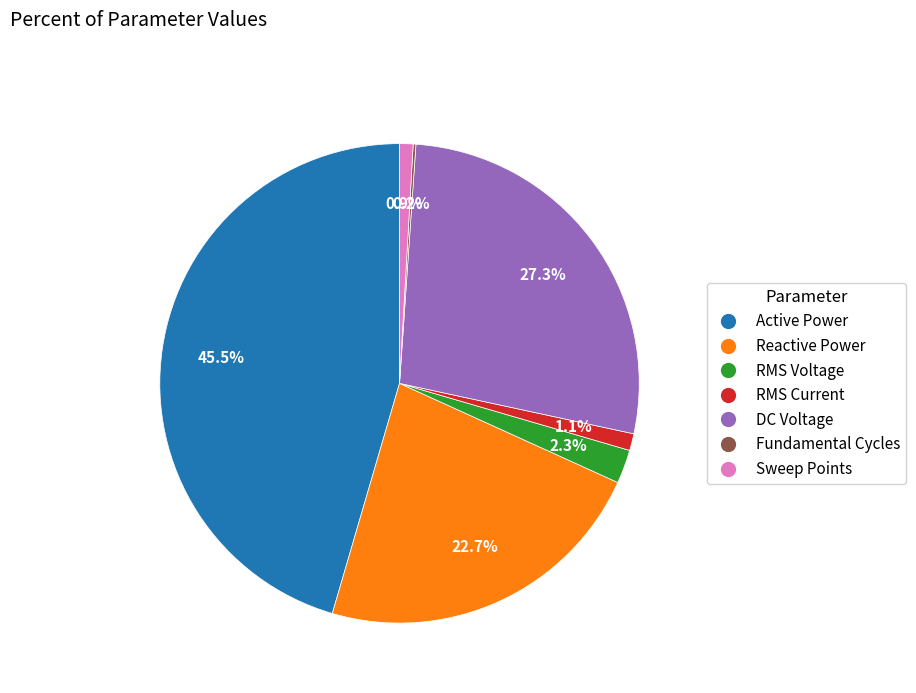

How much of the chart is everything except RMS Voltage?

97.7%